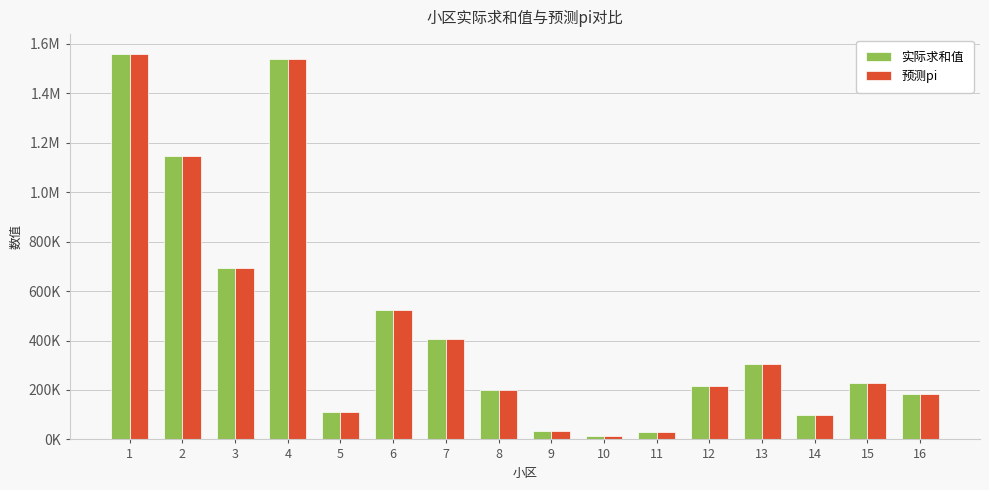

What are all the series names shown in the legend?

实际求和值, 预测pi